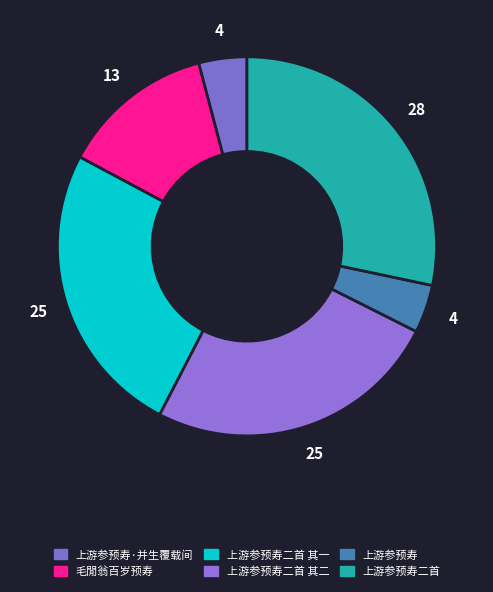

Rank the categories by value from lowest to highest.

上游参预寿, 上游参预寿·并生覆载间, 毛閒翁百岁预寿, 上游参预寿二首 其二, 上游参预寿二首 其一, 上游参预寿二首